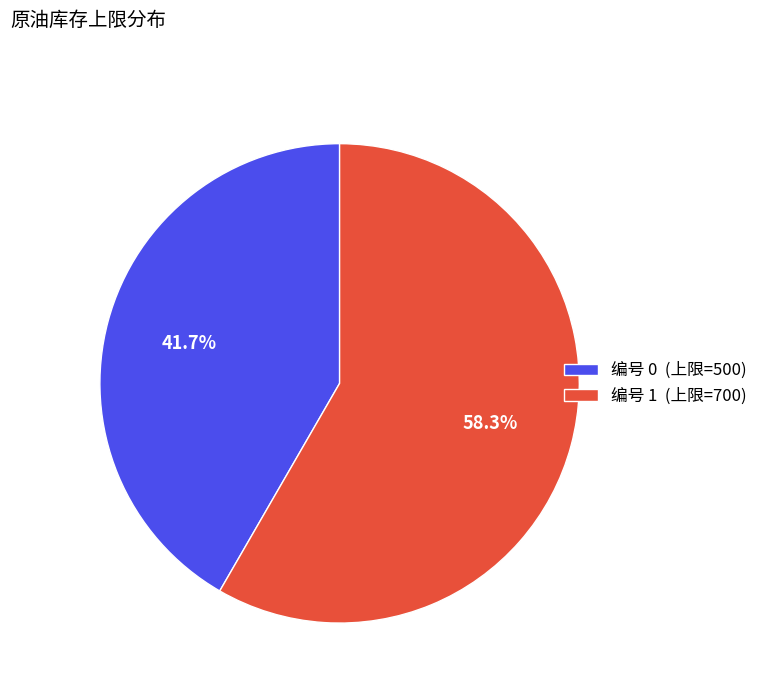

What is the majority slice?

编号 1 (上限=700)